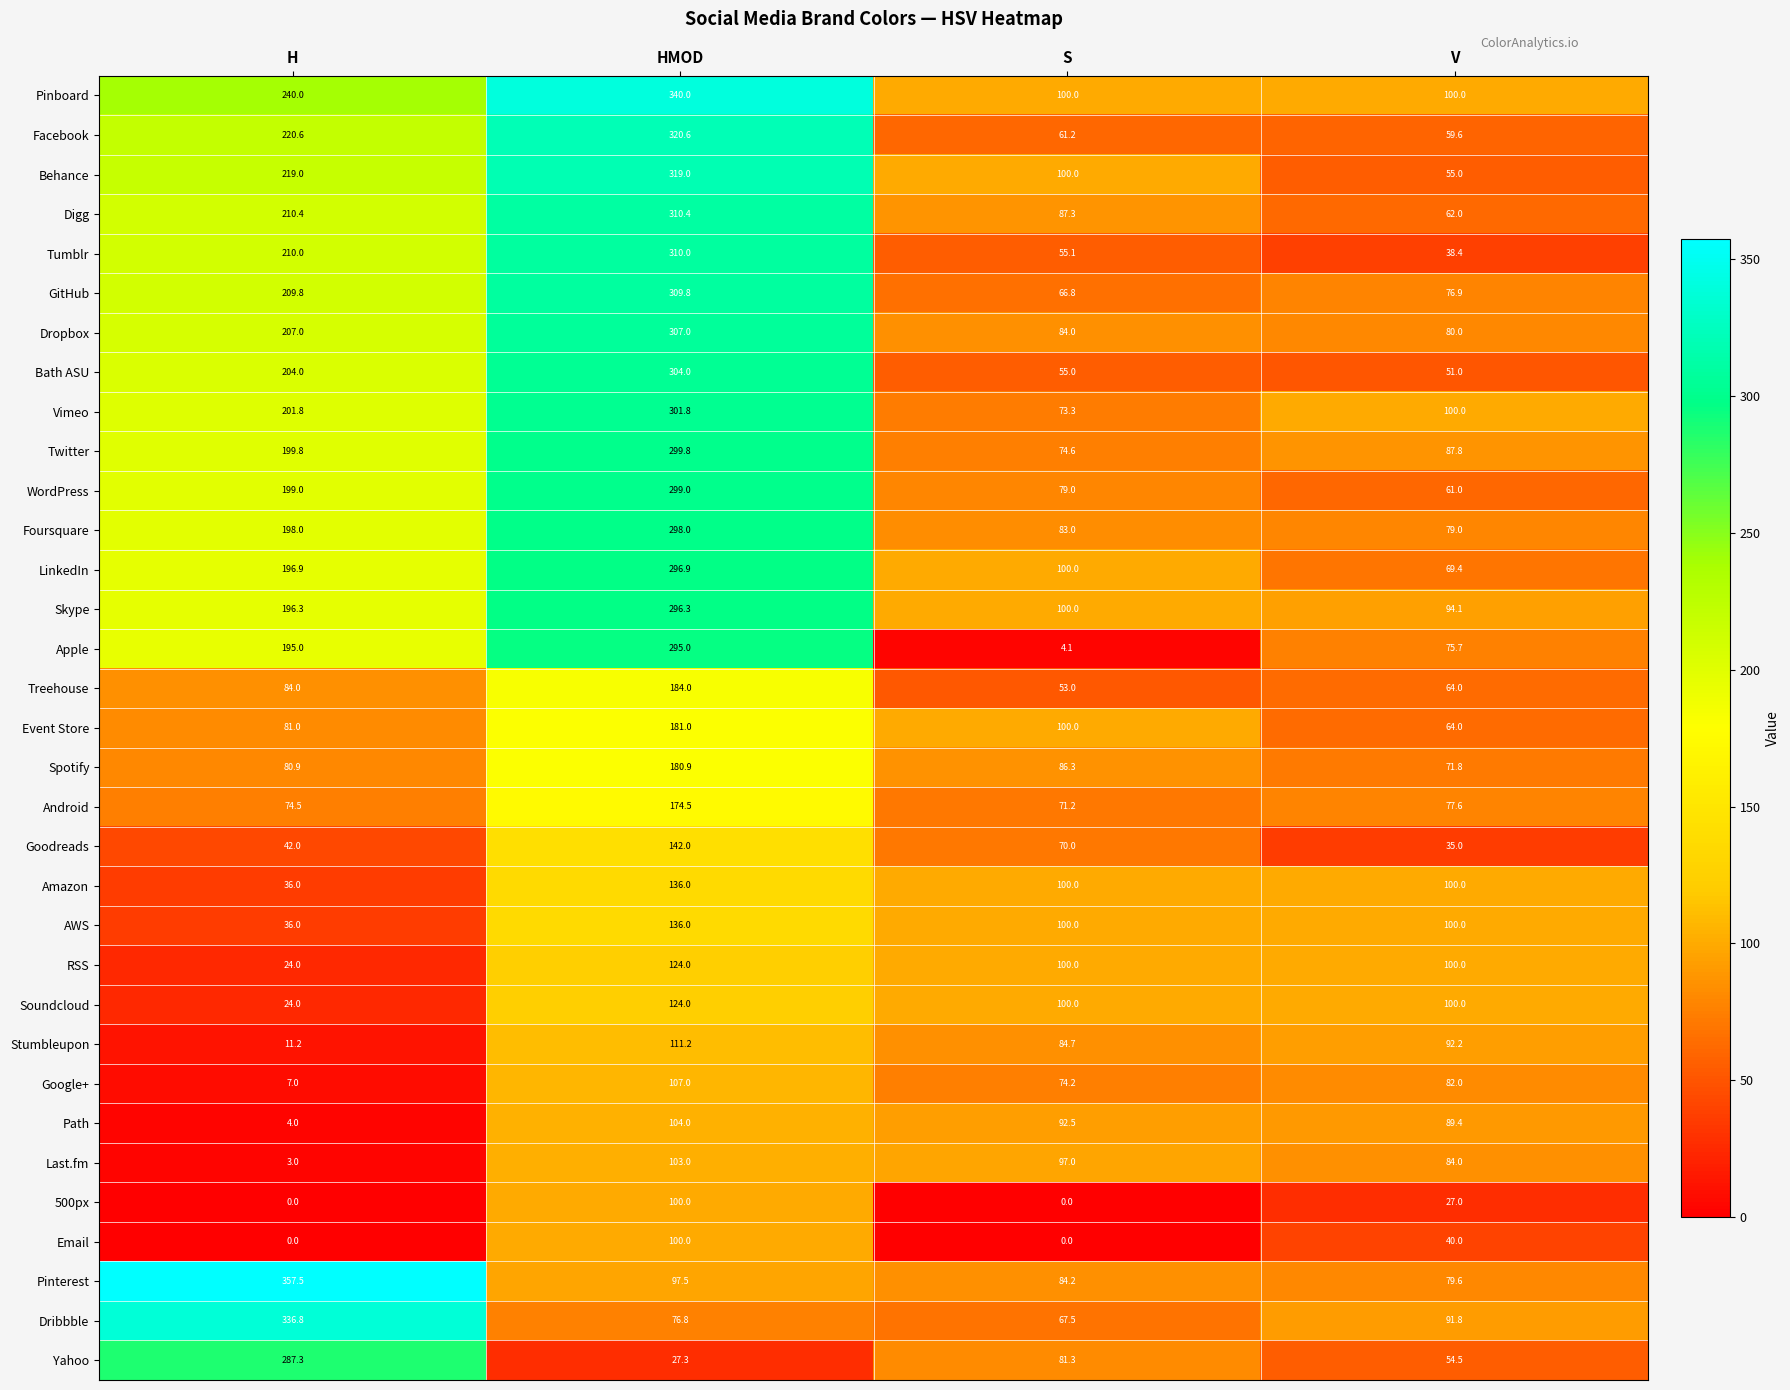

What is the total value across all series at H?

4596.8